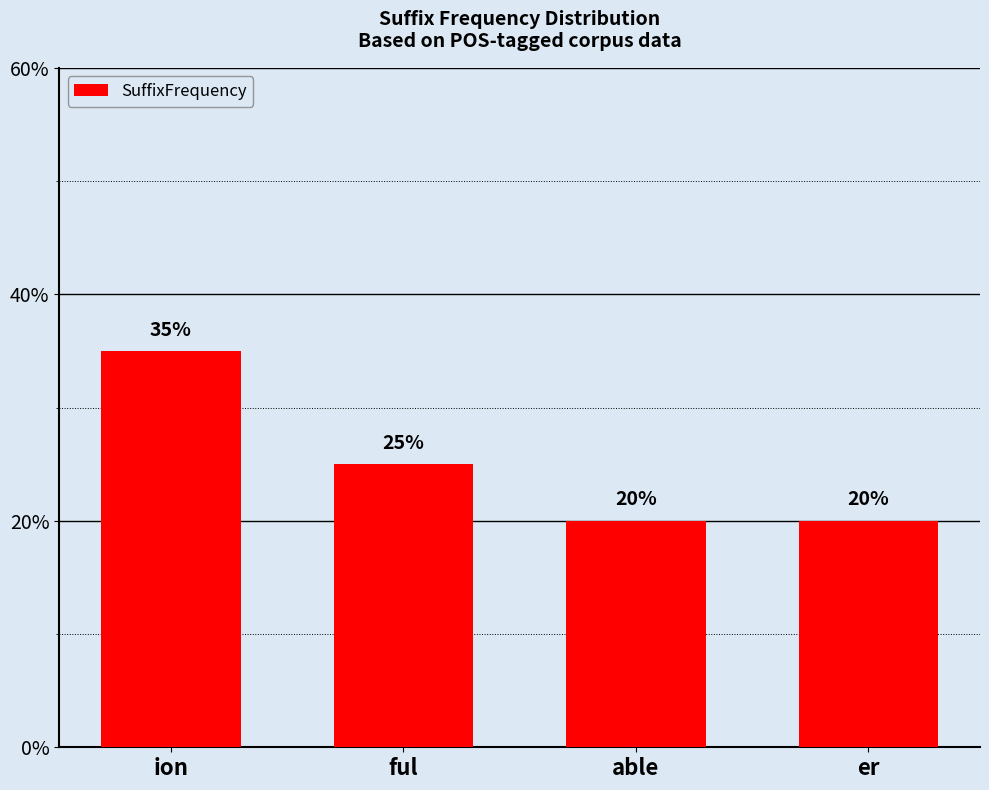

List the labels in order of value, smallest first.

able, er, ful, ion